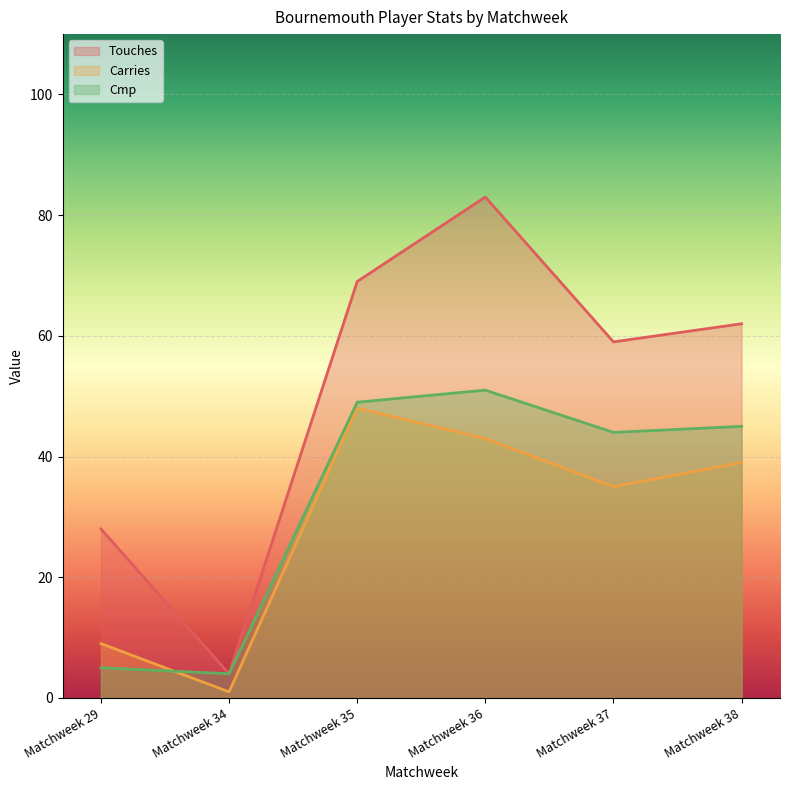

What is the spread (max minus min) of values at Matchweek 35?

21